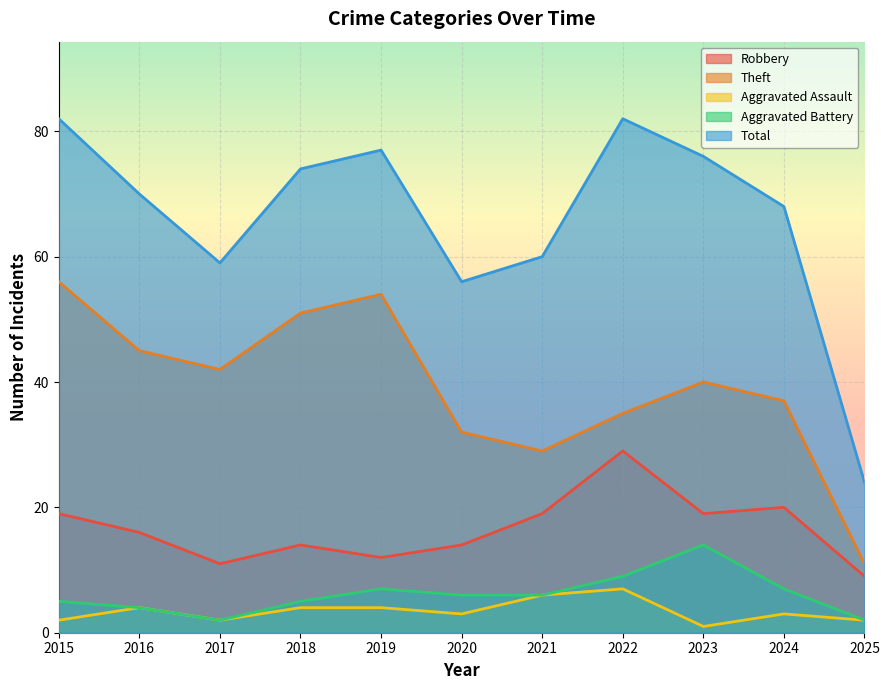

Does the chart display data point markers on the line(s)?

No